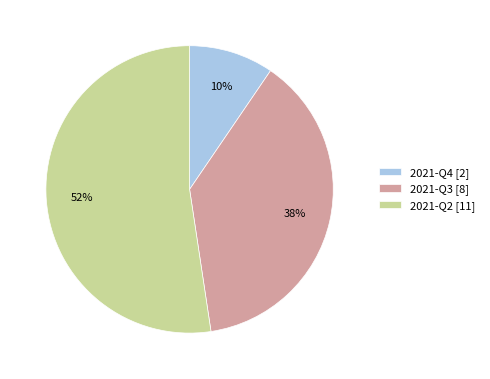

To the nearest percent, what is the average slice percentage?

33%